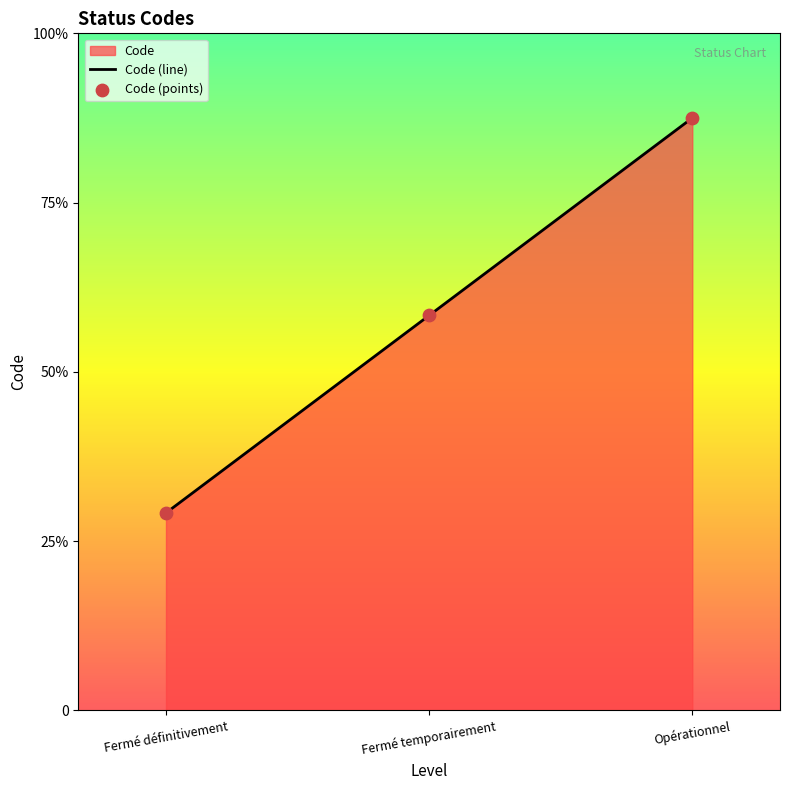

Which has a higher value, Fermé temporairement or Fermé définitivement?

Fermé temporairement